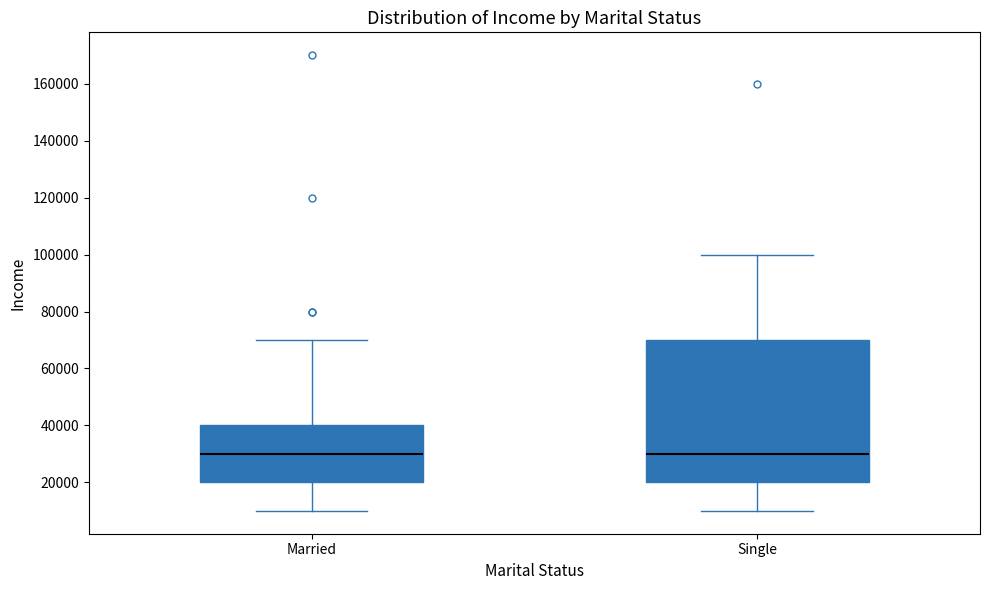

Which box is the tallest, from its lower edge to its upper edge?

Single